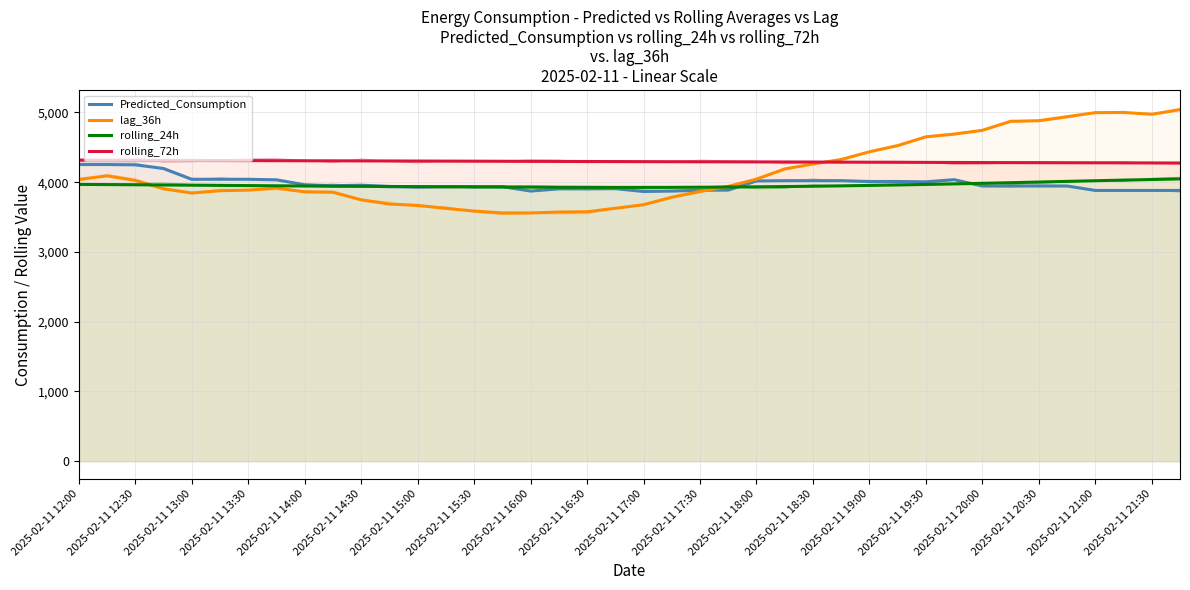

How many categories are shown in the chart?

40